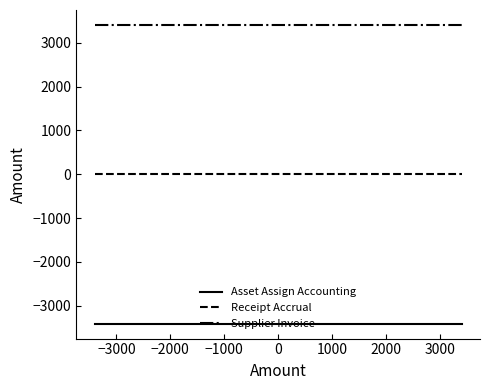

The Asset Assign Accounting series shows -4877.5 at −4000. True or false?

False